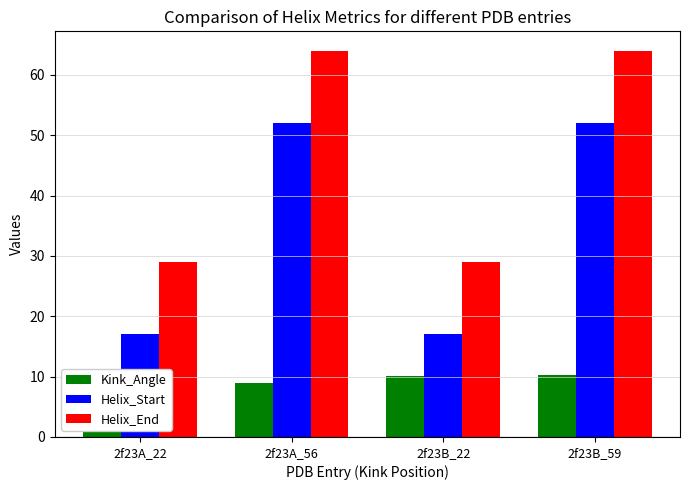

The value of Kink_Angle at 2f23A_22 is 8.6. True or false?

True